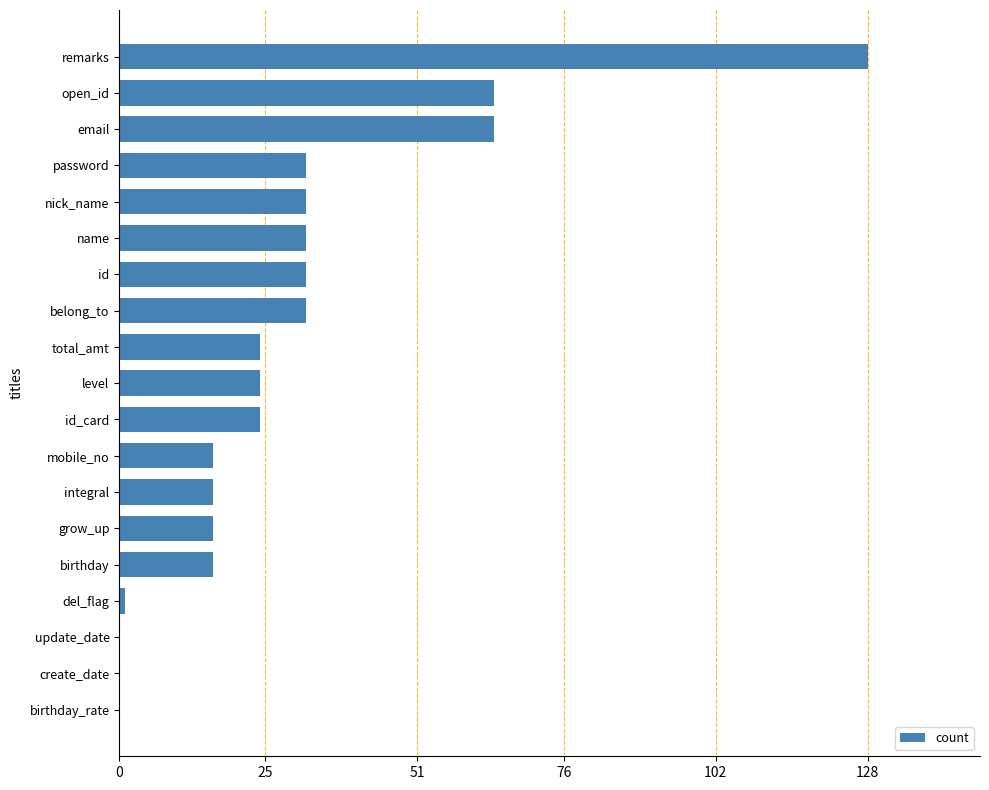

At which category does the chart reach its peak across all series?

remarks